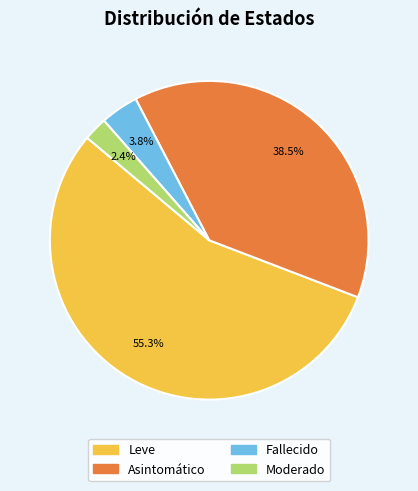

The Moderado slice represents 2% of the pie. True or false?

True